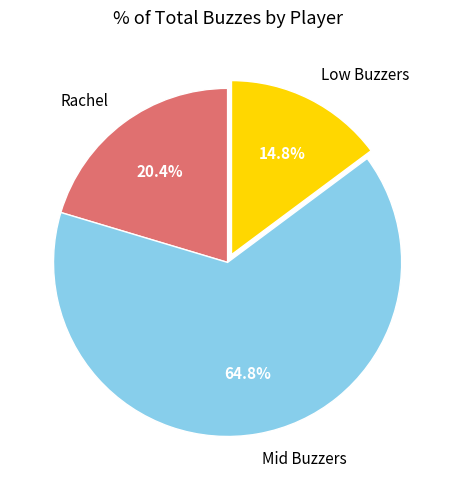

What is the total percentage of Low Buzzers and Mid Buzzers?

79.6%